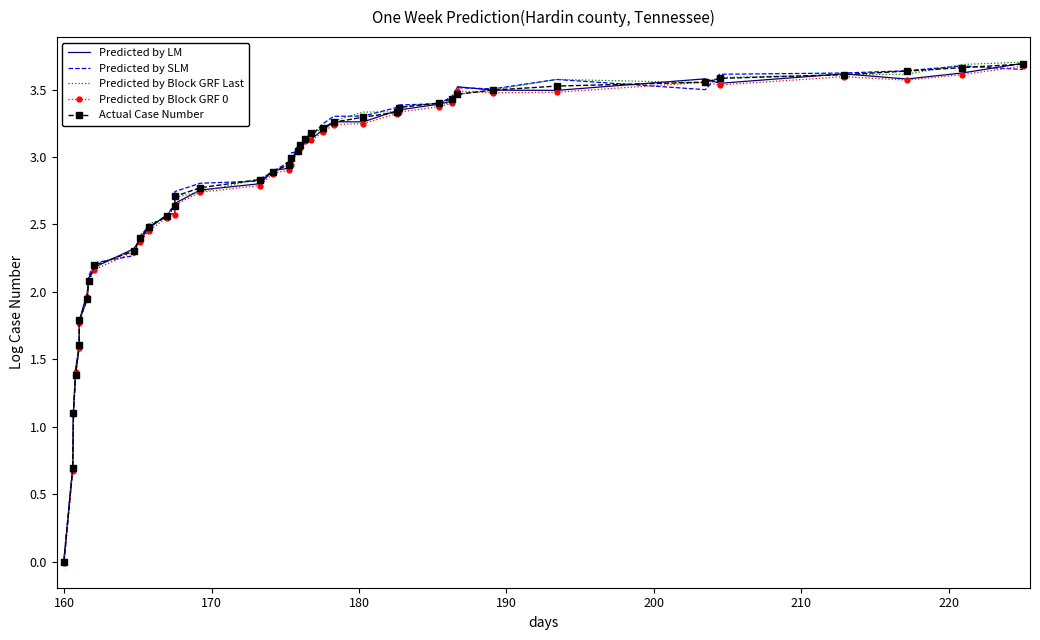

What are all the series names shown in the legend?

Predicted by LM, Predicted by SLM, Predicted by Block GRF Last, Predicted by Block GRF 0, Actual Case Number